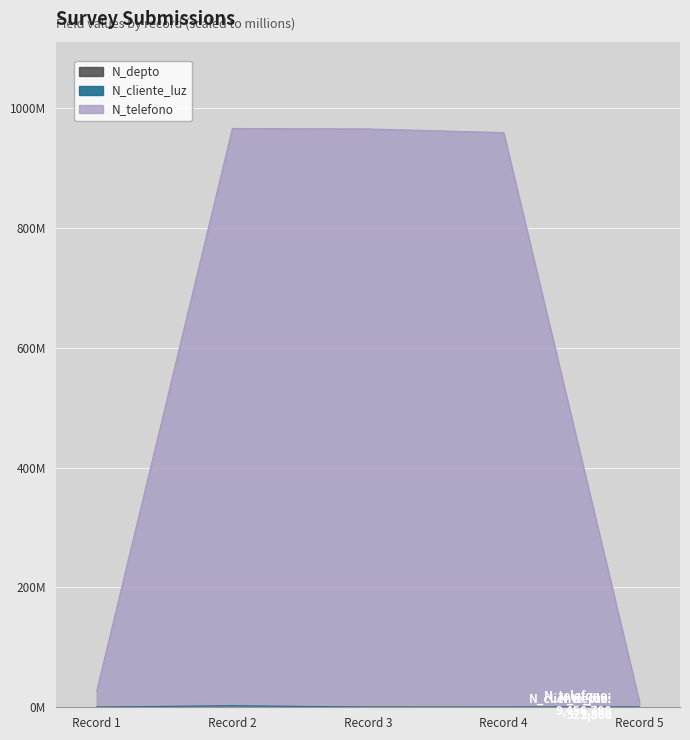

True or false: N_telefono has a value of 16.1 at Record 5.

False